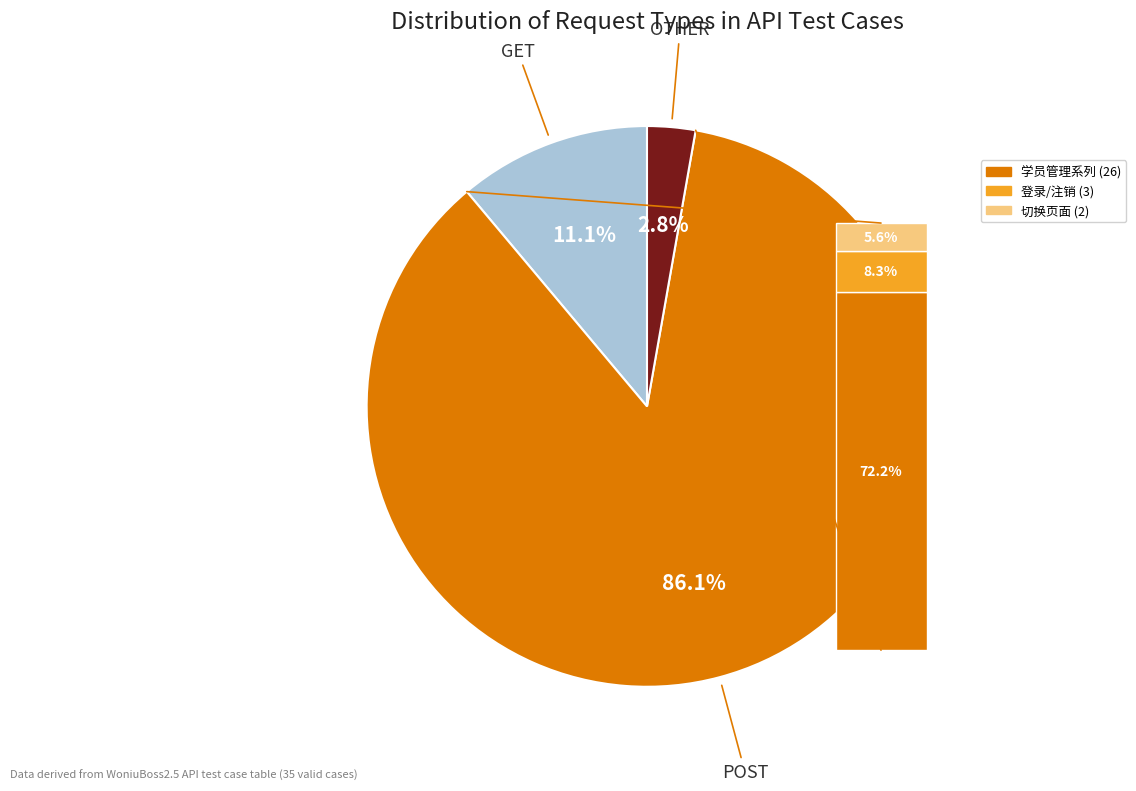

To the nearest percent, what portion does GET represent?

11%